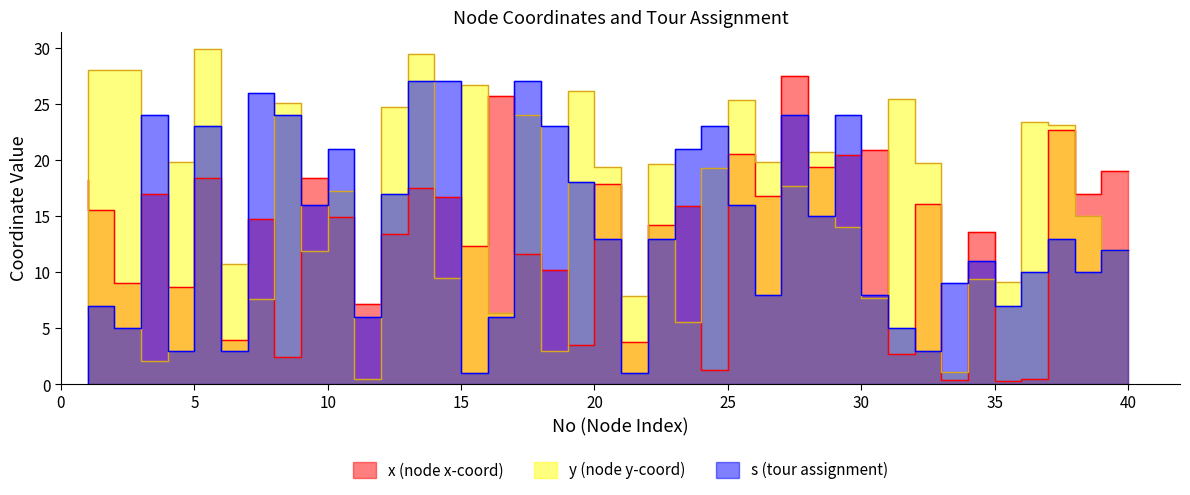

What is the difference between the second highest and minimum values in the y series?

28.9